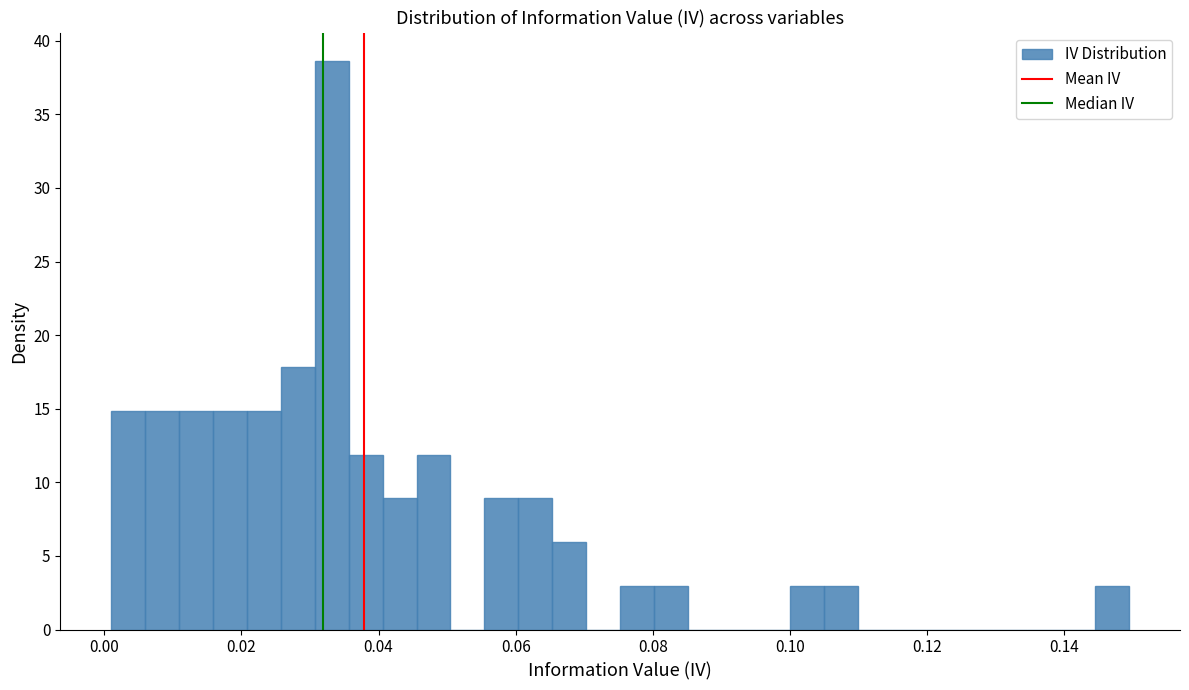

Read against the x-axis, roughly where is the centre of the tallest bar?

0.034